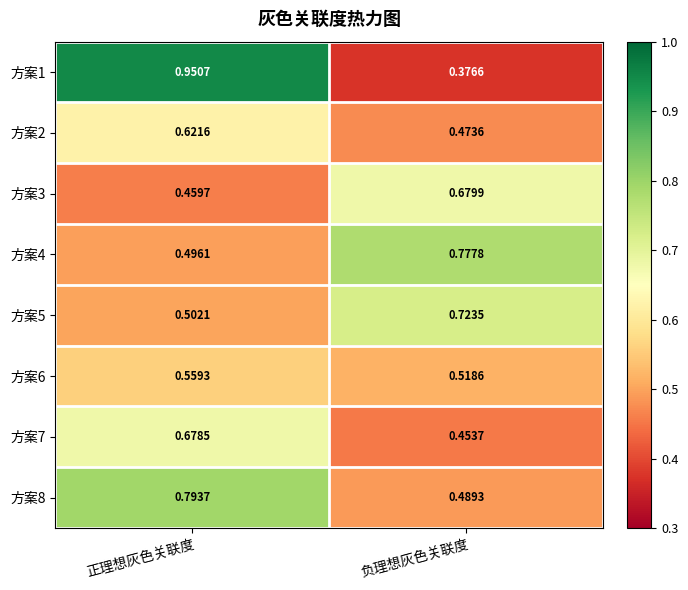

At which category is the sum across all series the highest?

正理想灰色关联度